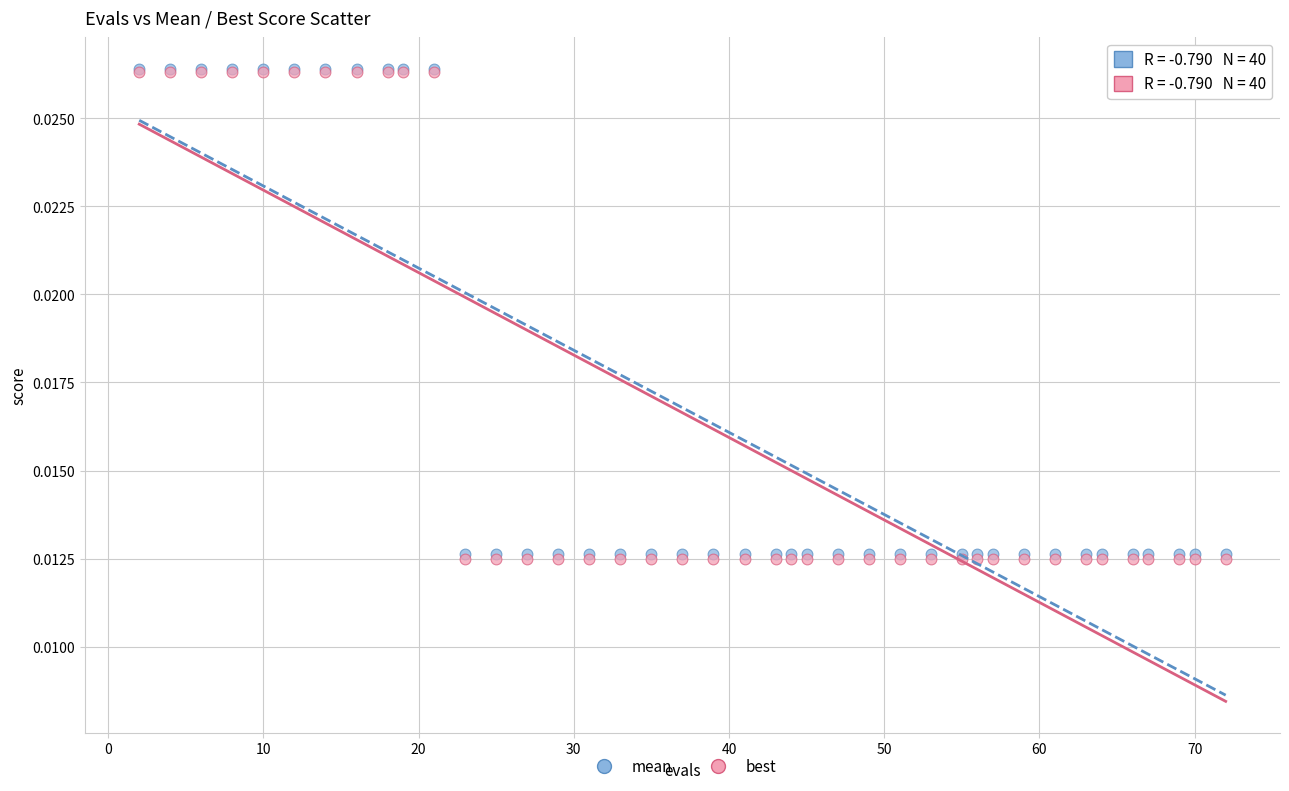

Which series has the largest Y range (max minus min)?

best